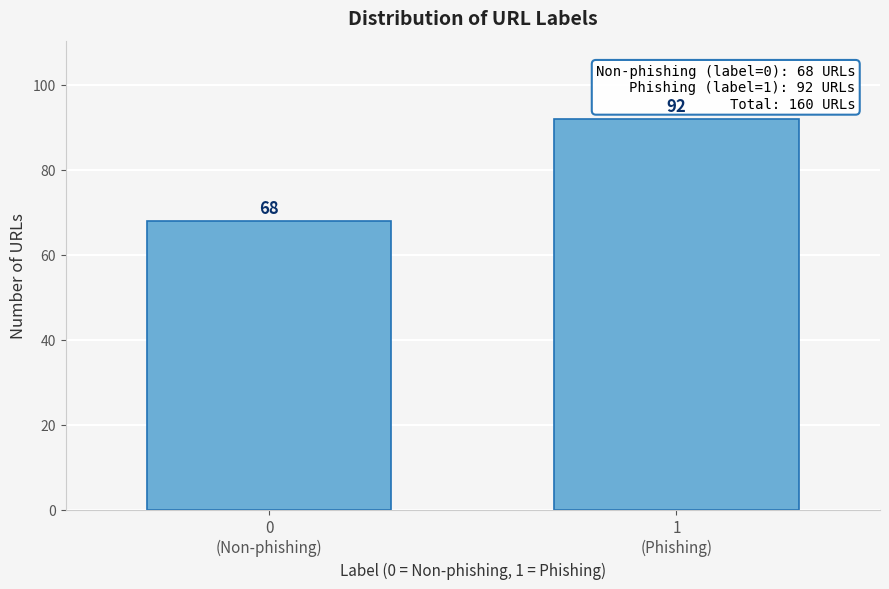

Reading right to left, list all the values displayed in this chart.

92	68